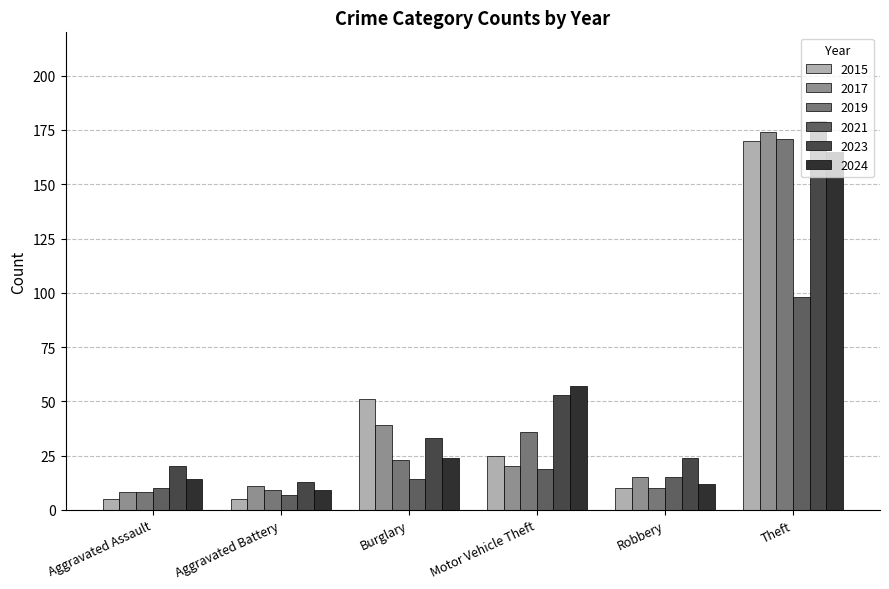

At which category does the chart reach its peak across all series?

Theft